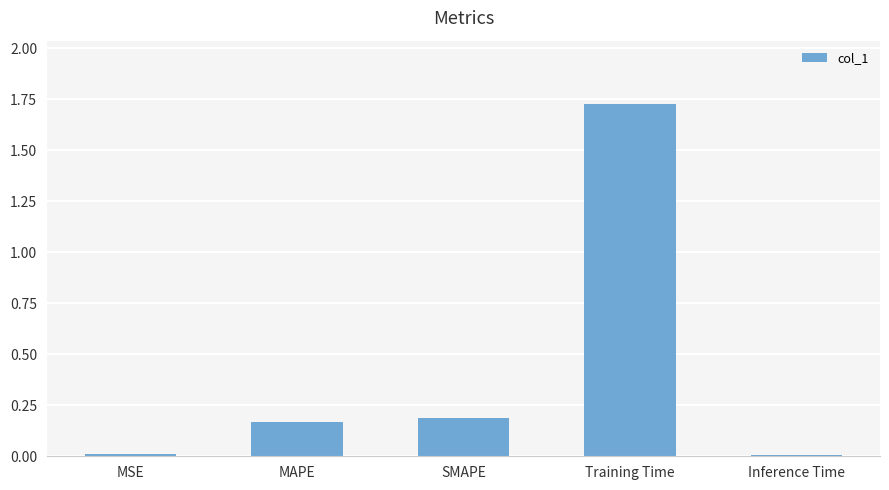

What is the sum of all values?

2.1